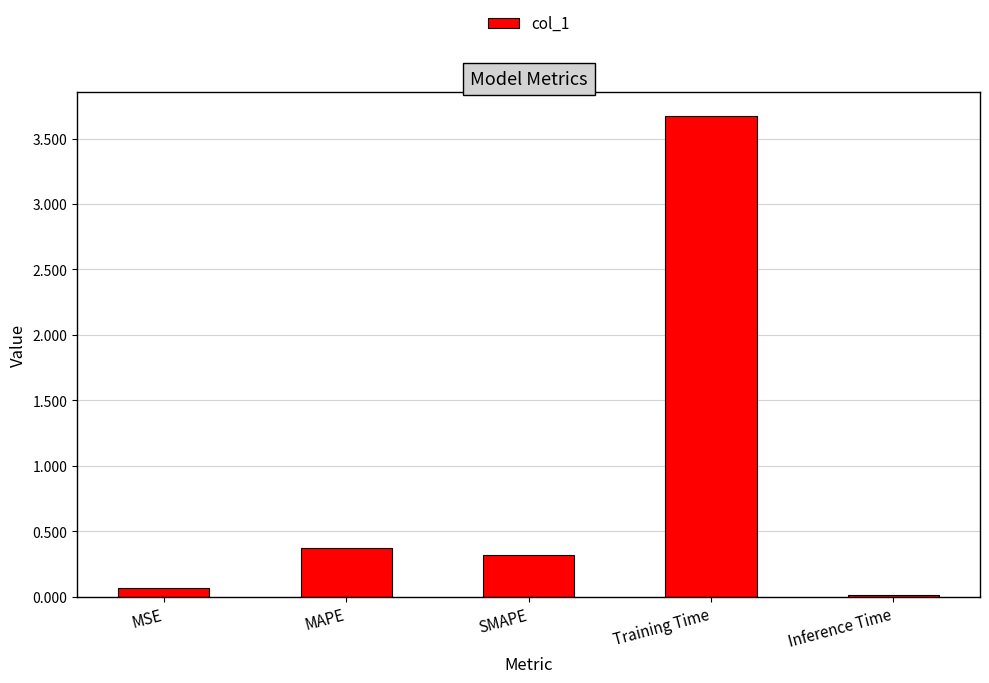

What is the difference between the maximum and minimum values?

3.7